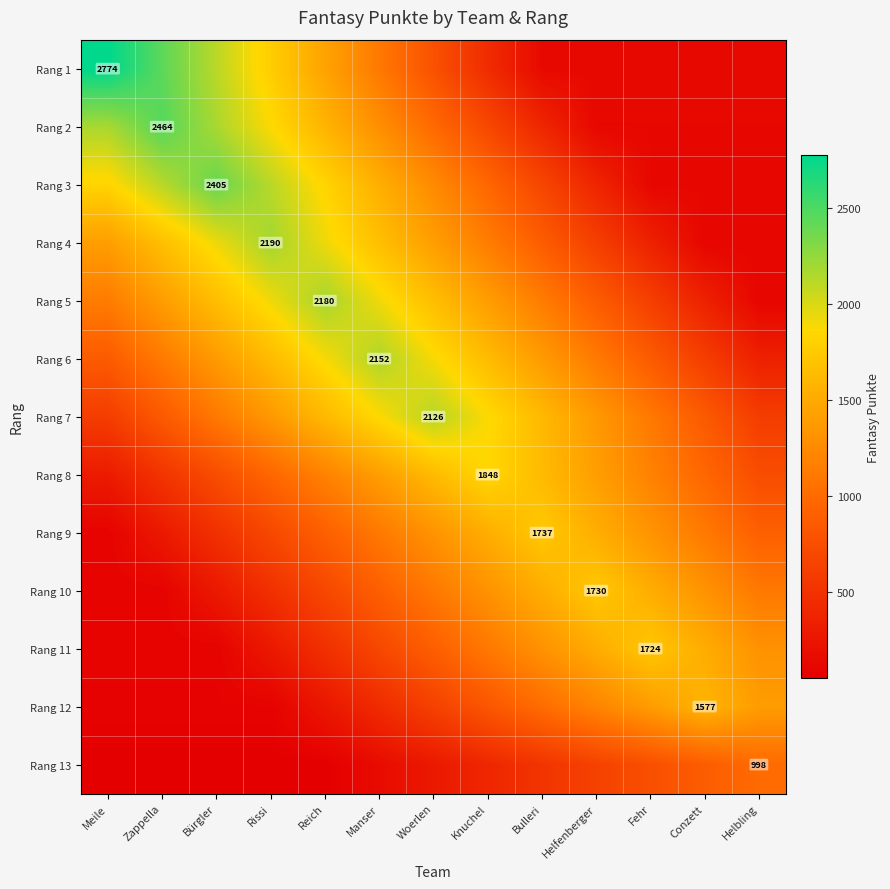

At which label is Rang 13 closest to 523?

Bulleri